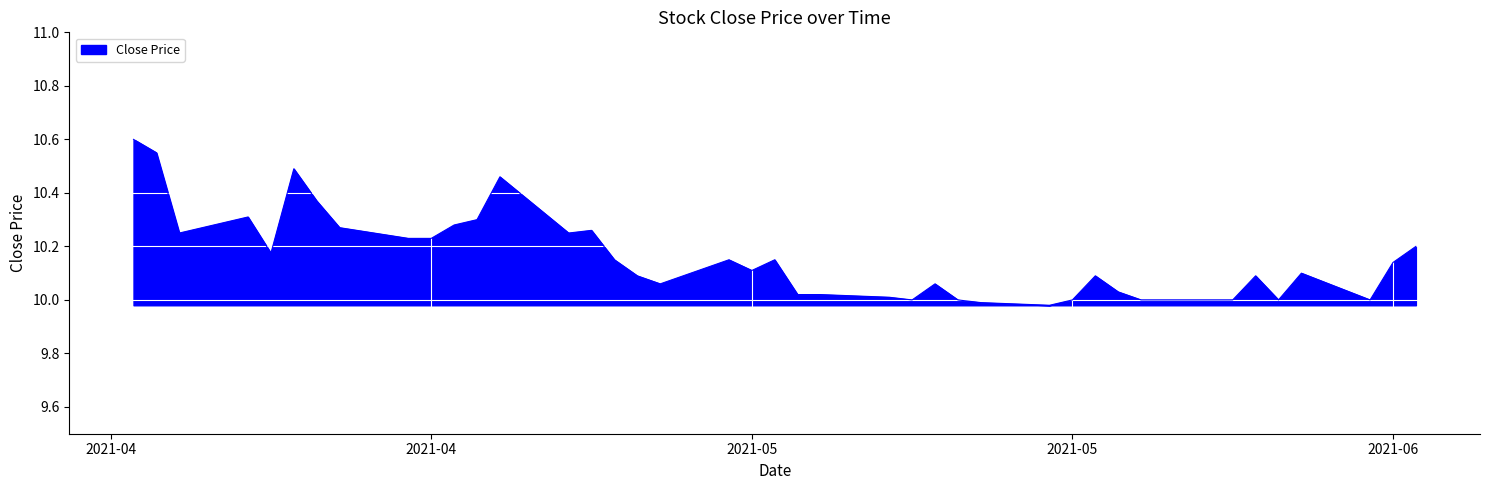

What is the difference between the second highest and second lowest values?

0.6